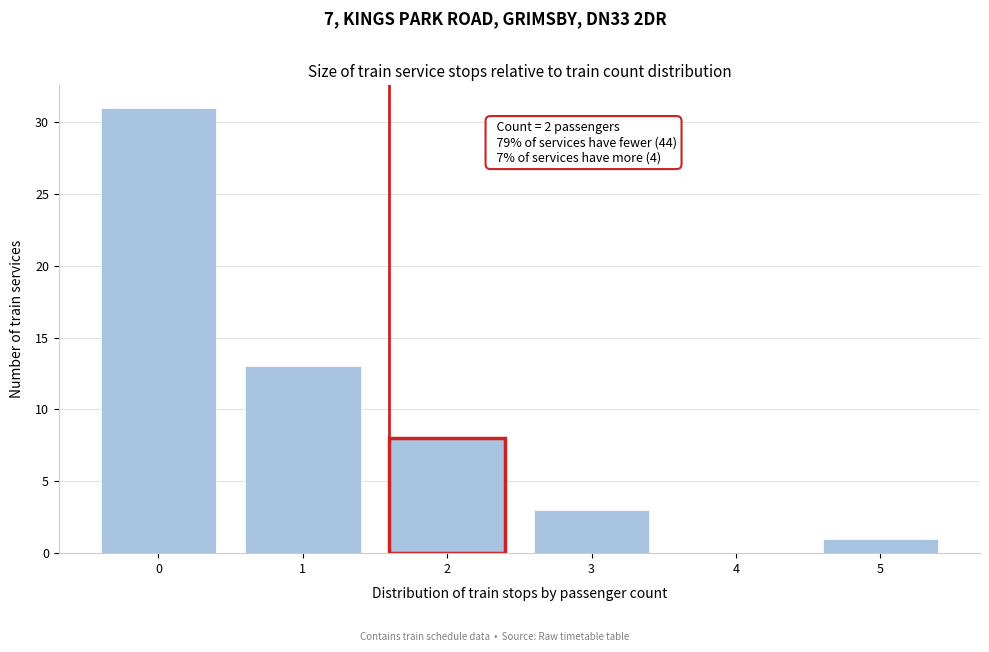

Reading right to left, transcribe all the data shown in this chart.

5=1	4=0	3=3	2=8	1=13	0=31